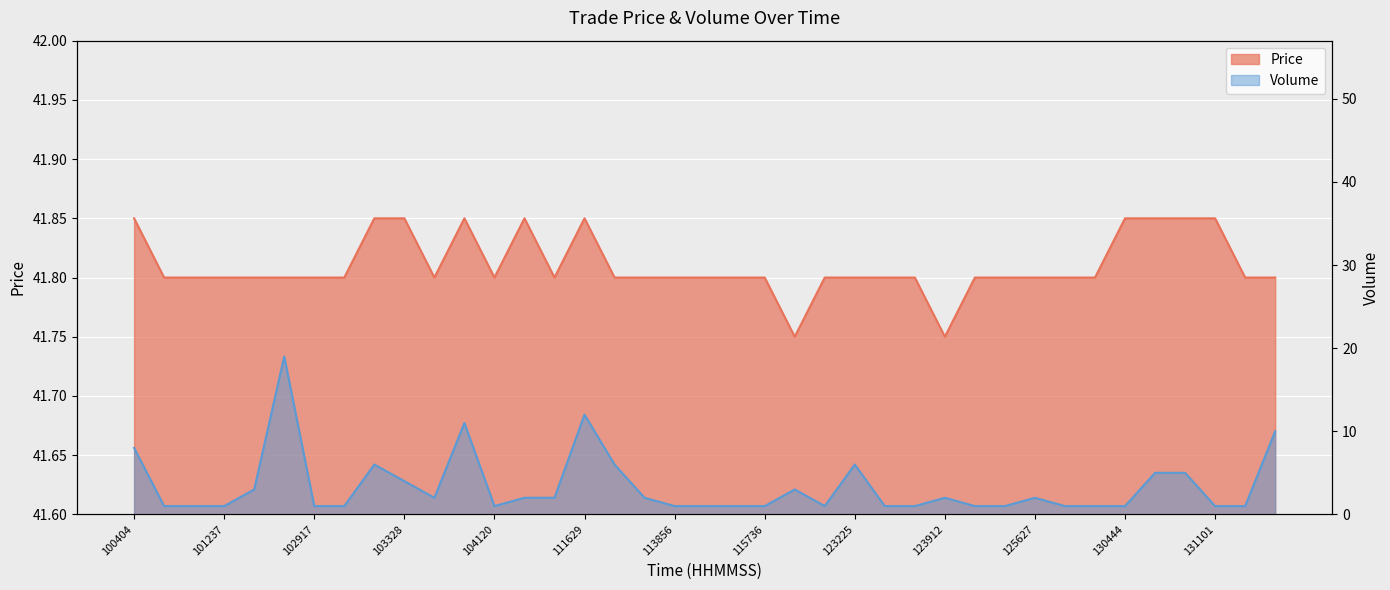

Reading left to right, list all the values displayed in this chart.

Price: 41.9	41.8	41.8	41.8	41.8	41.8	41.8	41.8	41.9	41.9	41.8	41.9	41.8	41.9	41.8	41.9	41.8	41.8	41.8	41.8	41.8	41.8	41.8	41.8	41.8	41.8	41.8	41.8	41.8	41.8	41.8	41.8	41.8	41.9	41.9	41.9	41.9	41.8	41.8
Volume: 8.0	1.0	1.0	1.0	3.0	19.0	1.0	1.0	6.0	4.0	2.0	11.0	1.0	2.0	2.0	12.0	6.0	2.0	1.0	1.0	1.0	1.0	3.0	1.0	6.0	1.0	1.0	2.0	1.0	1.0	2.0	1.0	1.0	1.0	5.0	5.0	1.0	1.0	10.0